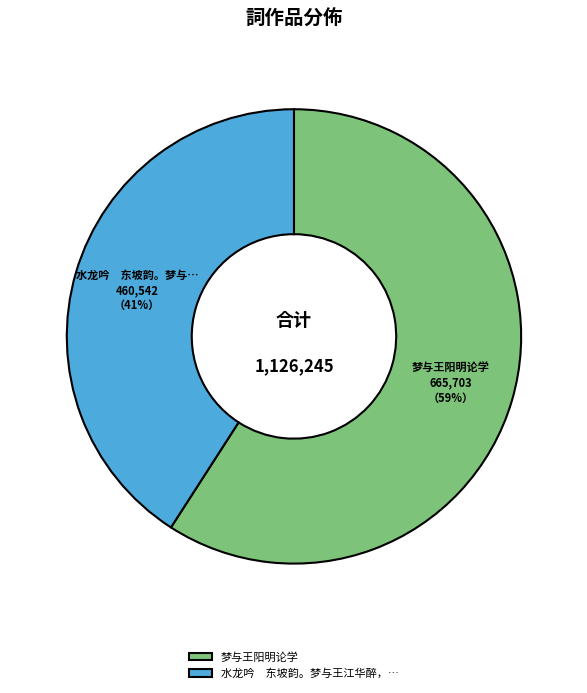

How many slices are in this pie chart?

2